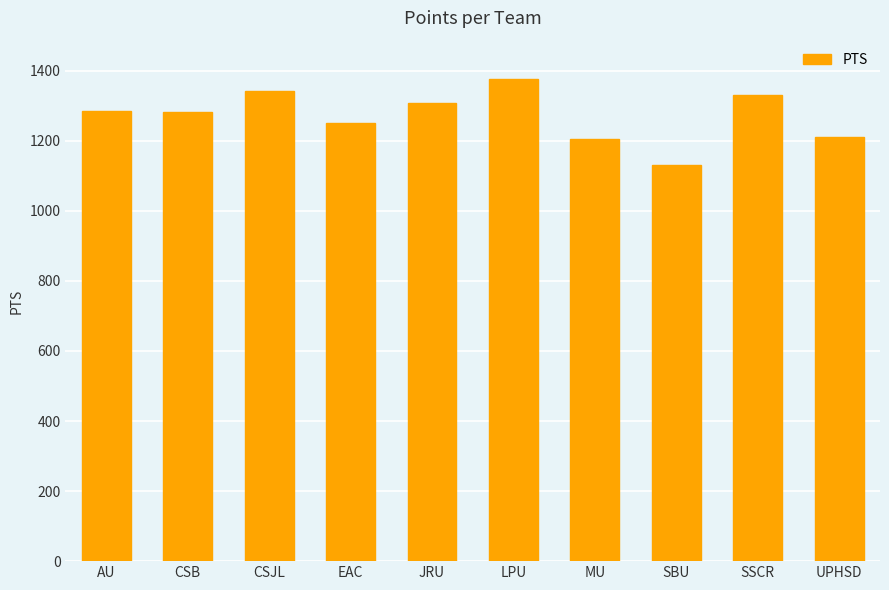

Which label corresponds to the smallest value in the chart?

SBU